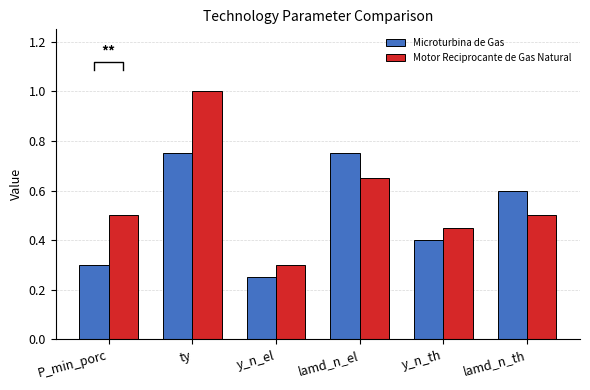

Reading left to right, list all the values displayed in this chart.

Microturbina de Gas: 0.3	0.8	0.2	0.8	0.4	0.6
Motor Reciprocante de Gas Natural: 0.5	1.0	0.3	0.7	0.5	0.5